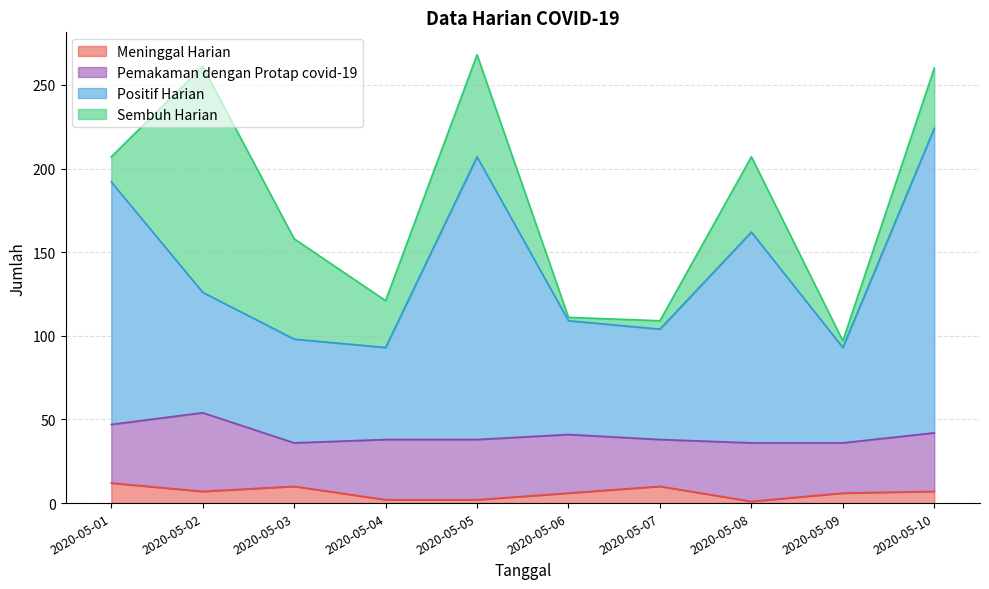

What is the maximum value for Meninggal Harian?

12